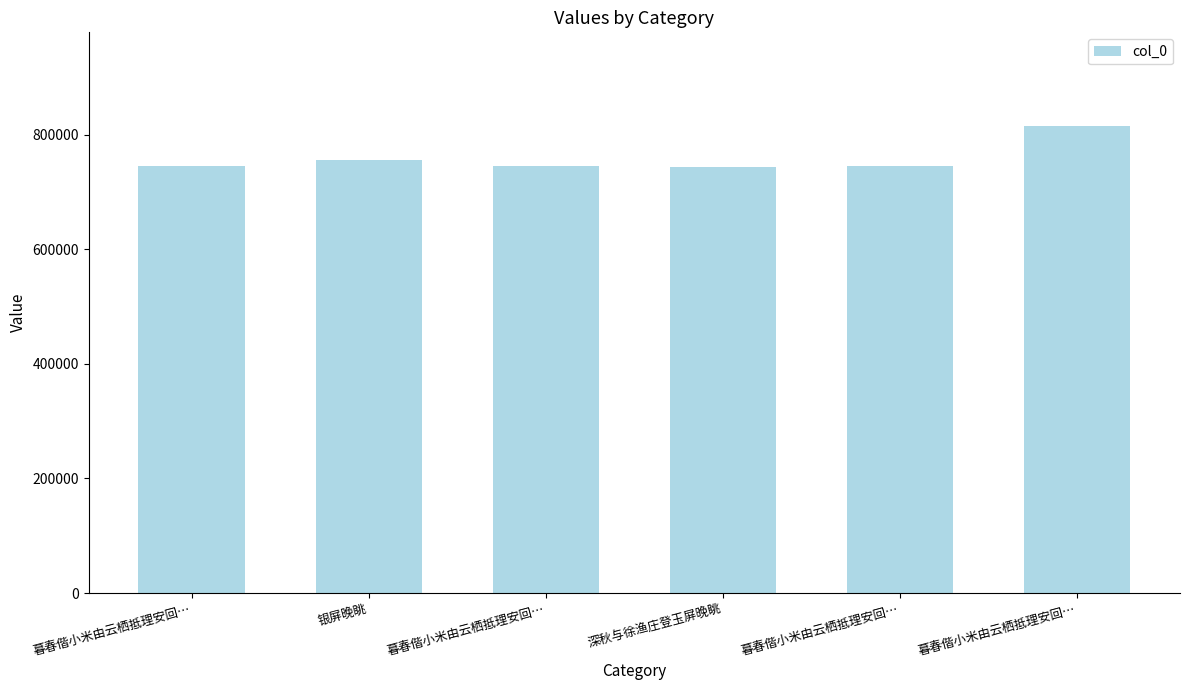

Rank the categories by value from lowest to highest.

深秋与徐渔庄登玉屏晚眺, 暮春偕小米由云栖抵理安回…, 暮春偕小米由云栖抵理安回…, 暮春偕小米由云栖抵理安回…, 银屏晚眺, 暮春偕小米由云栖抵理安回…